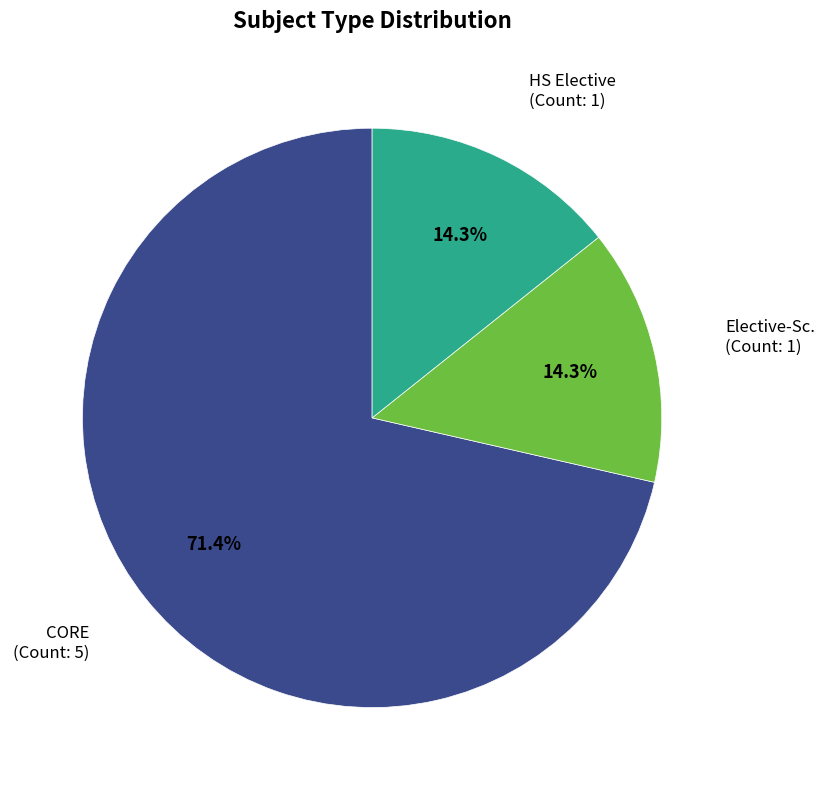

Does CORE represent more than half of the total?

Yes